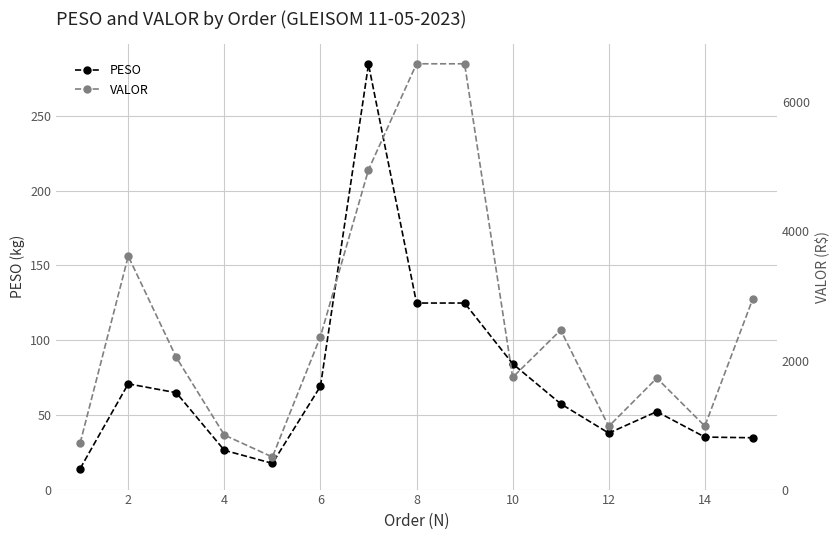

The PESO series shows 18.1 at 12. True or false?

False